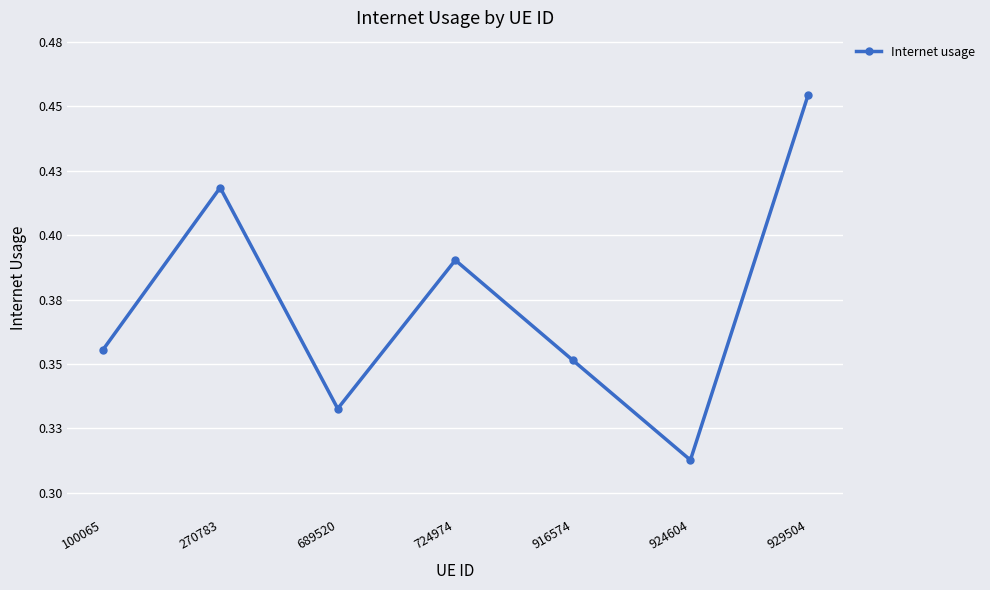

Does the chart have visible grid lines?

Yes